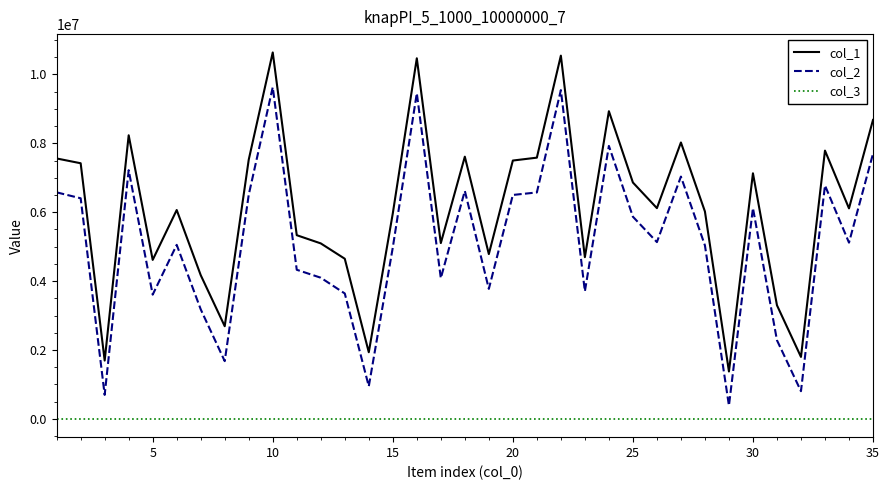

Rank the series by their maximum value, from highest to lowest.

col_1, col_2, col_3